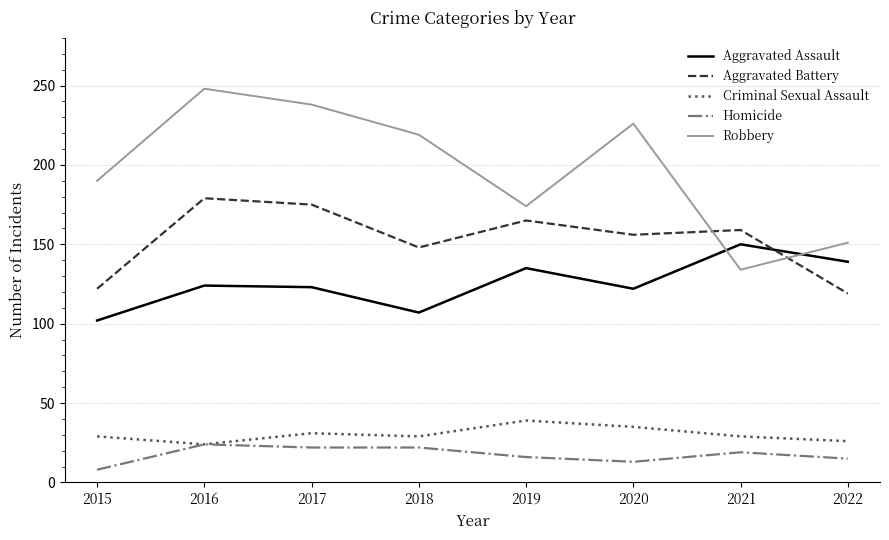

Count the Criminal Sexual Assault values in the range 29 to 35.

5